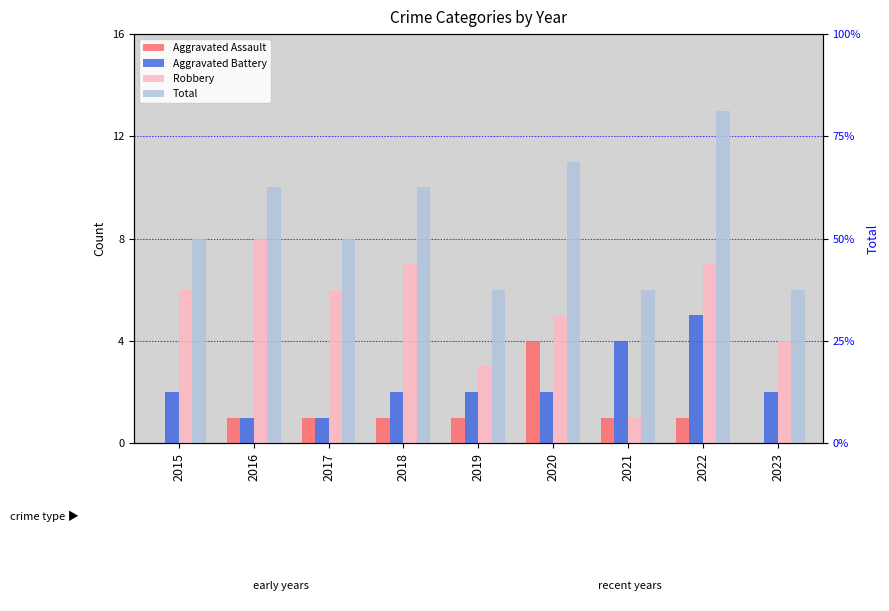

What are all the series names shown in the legend?

Aggravated Assault, Aggravated Battery, Robbery, Total